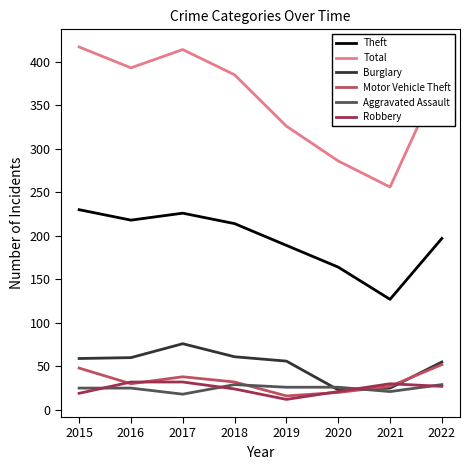

Is the value of Aggravated Assault at 2020 greater than the value of Theft at 2017?

No